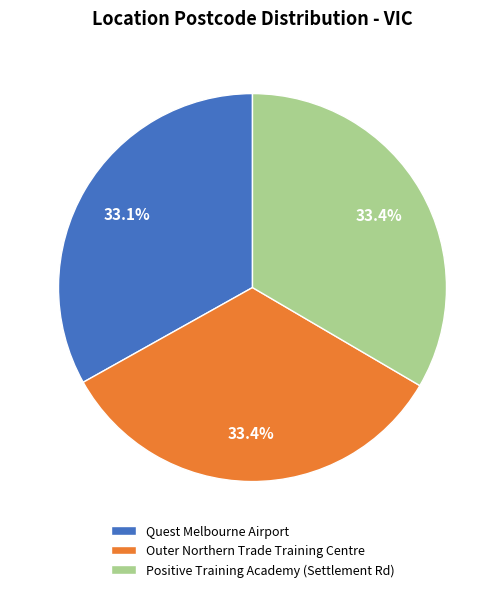

True or false: Positive Training Academy (Settlement Rd) accounts for 33% of the total.

True